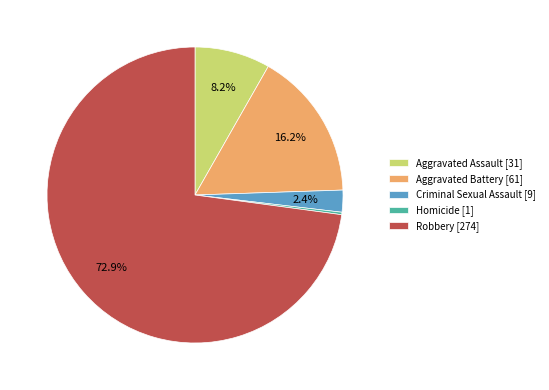

Does Aggravated Assault [31] account for over 50% of the chart?

No